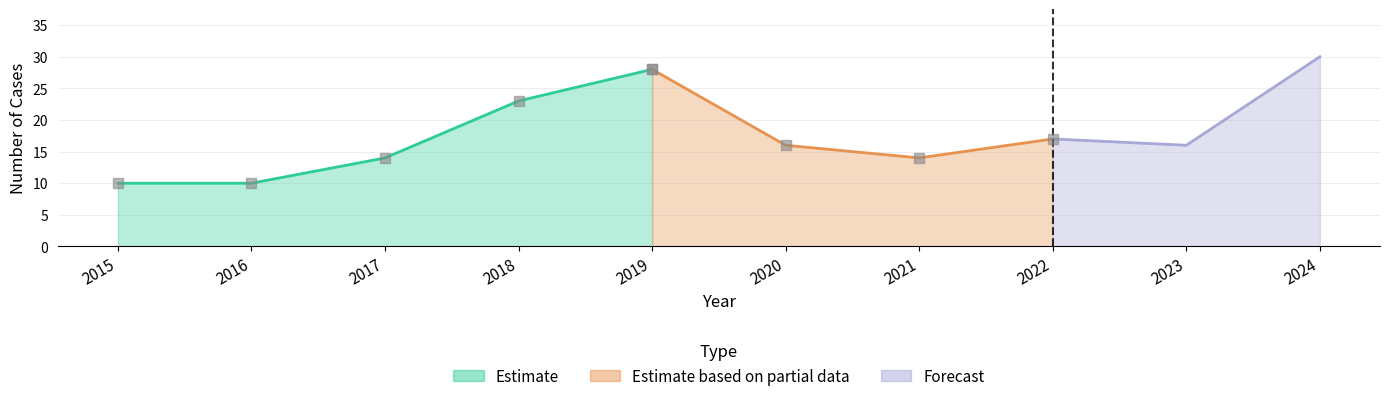

What is the total value across all series at 2022?

34